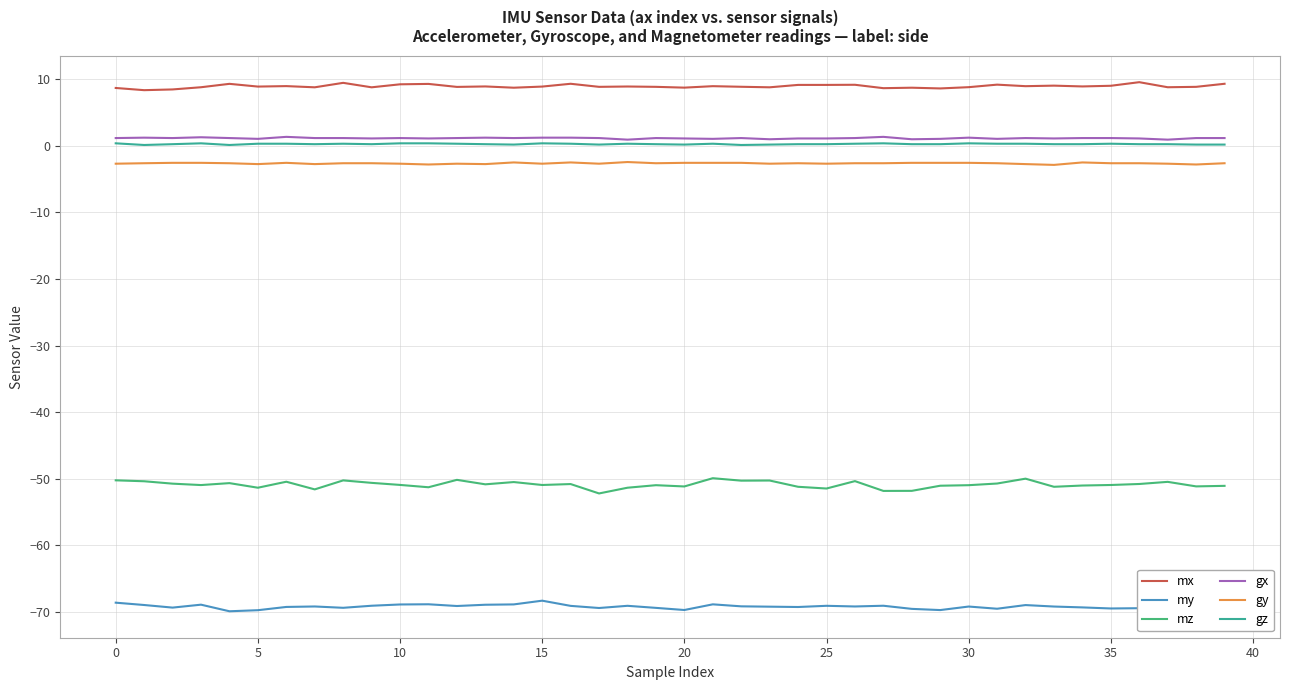

What is the lowest value of the my series?

-69.9